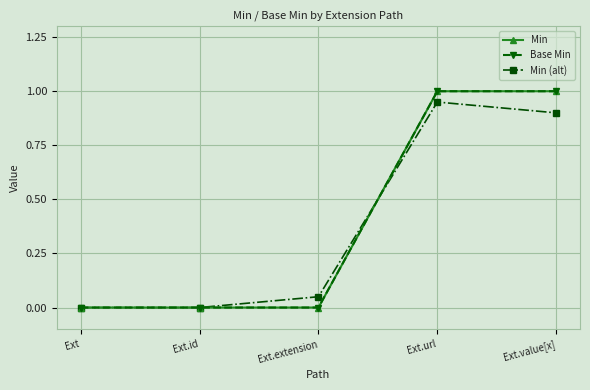

Which category has the lowest value in the Min series?

Ext